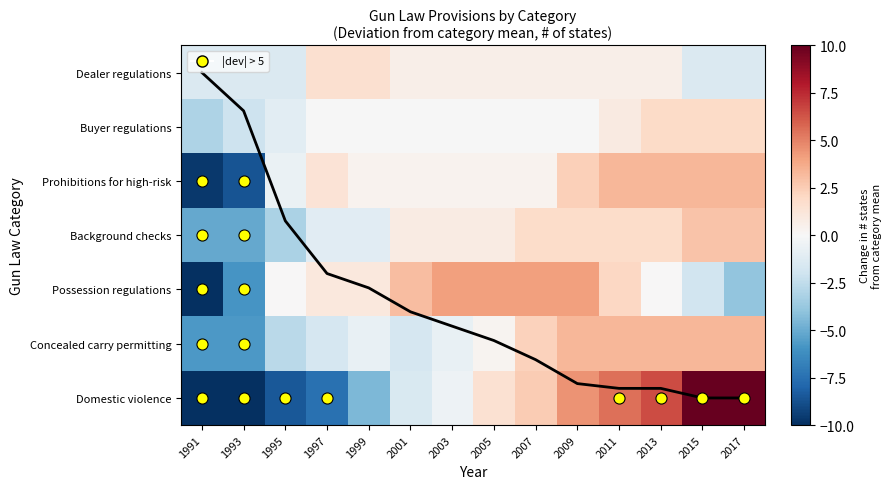

How many data points in Avg deviation are above 4?

9